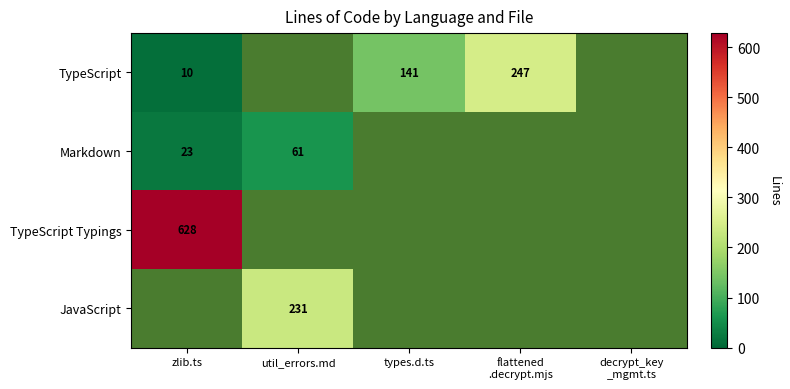

At how many categories does at least one series exceed 508?

1